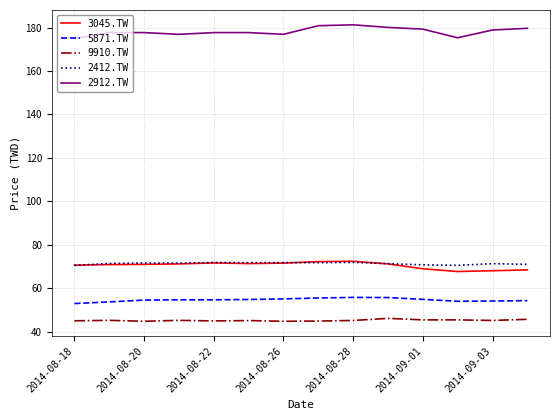

True or false: 2412.TW and 5871.TW intersect in this chart.

False